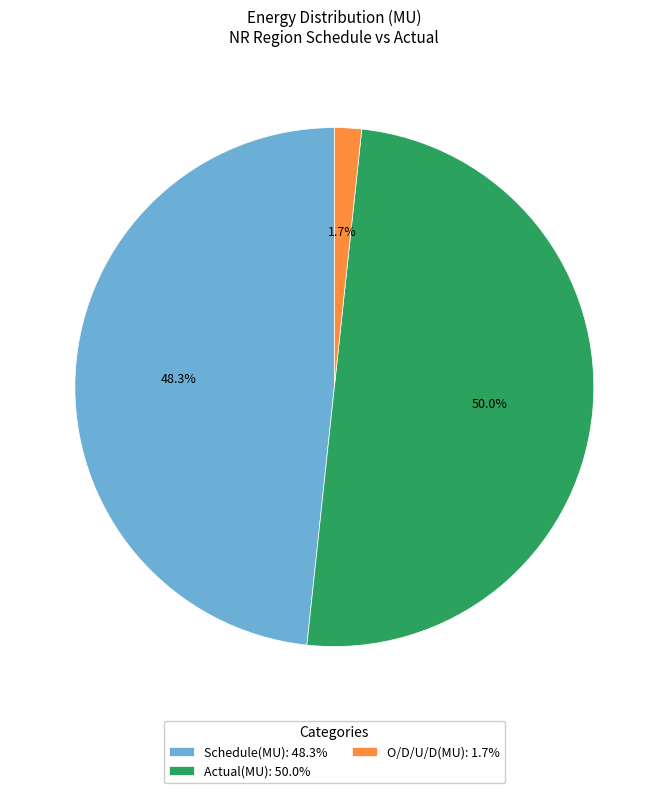

Which category has the smallest portion of the pie?

O/D/U/D(MU)